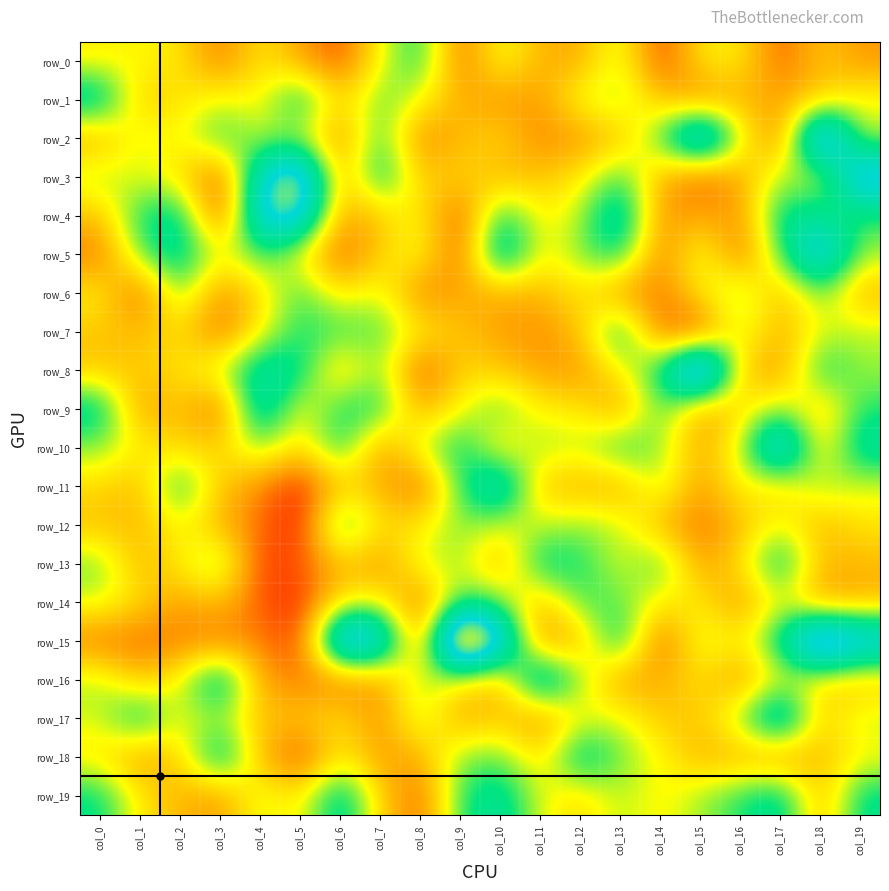

What is the approximate value of row_11 at col_6?

0.4